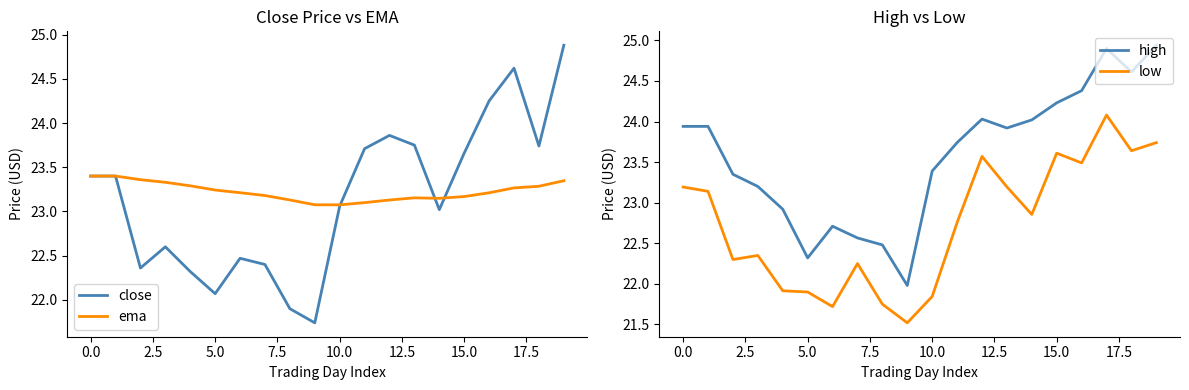

True or false: close and low cross at least once.

False